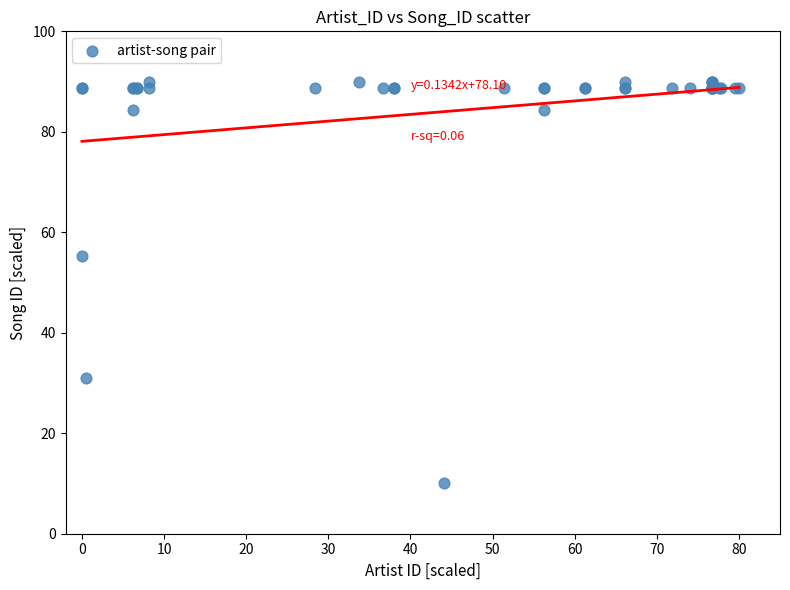

What Y value in the scatter plot is closest to 50?

55.4